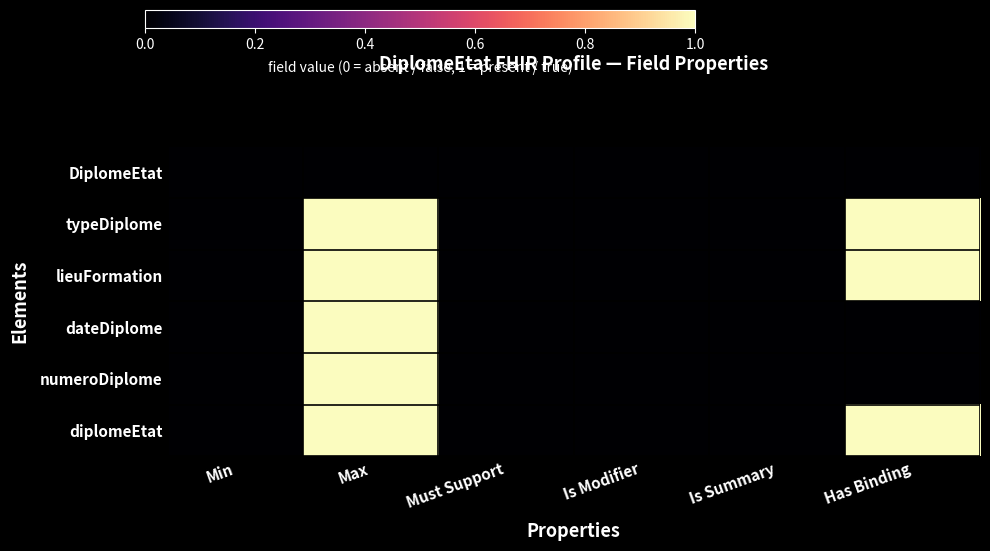

What is the greatest value displayed?

1